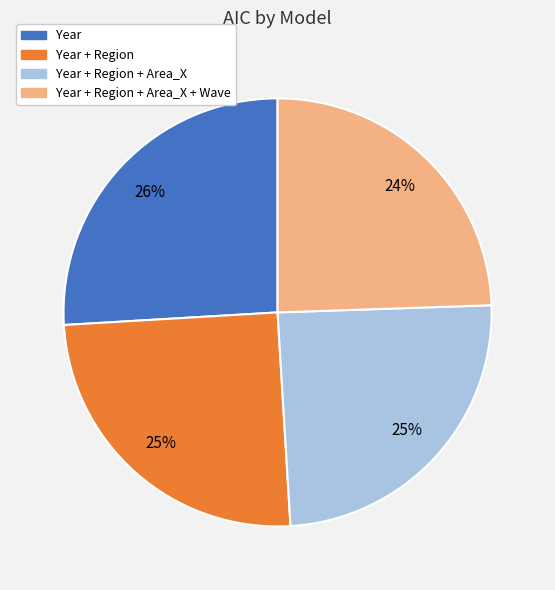

Is there a majority slice in this chart?

No